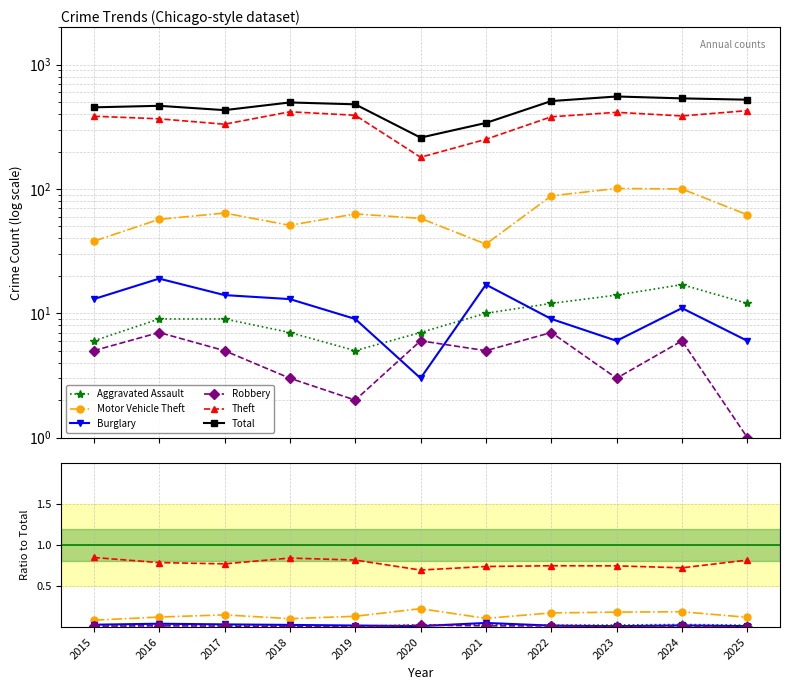

At which category does the chart reach its peak across all series?

2023